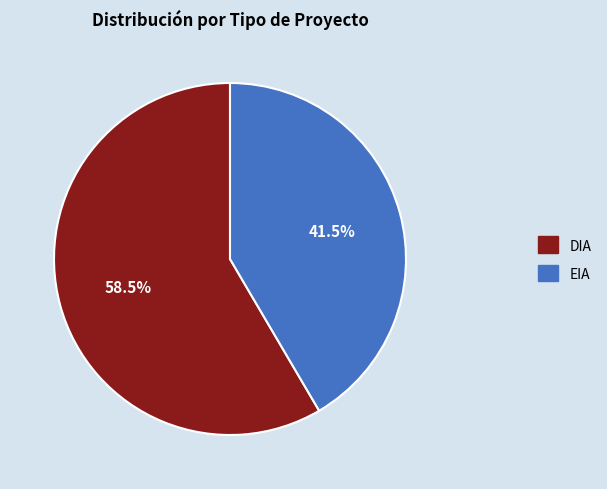

Rank the categories by value from lowest to highest.

EIA, DIA